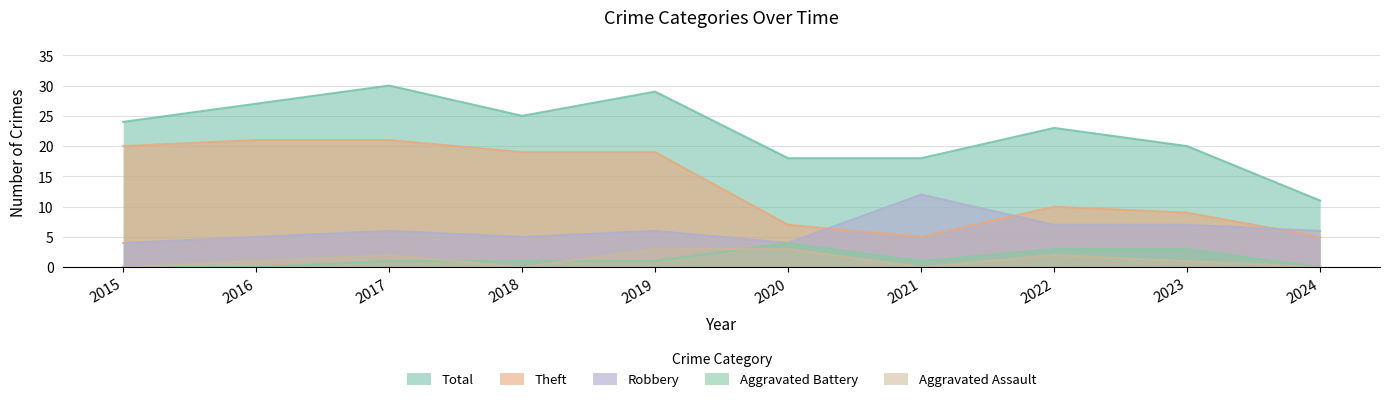

Count the Aggravated Assault values in the range 0 to 2.

8